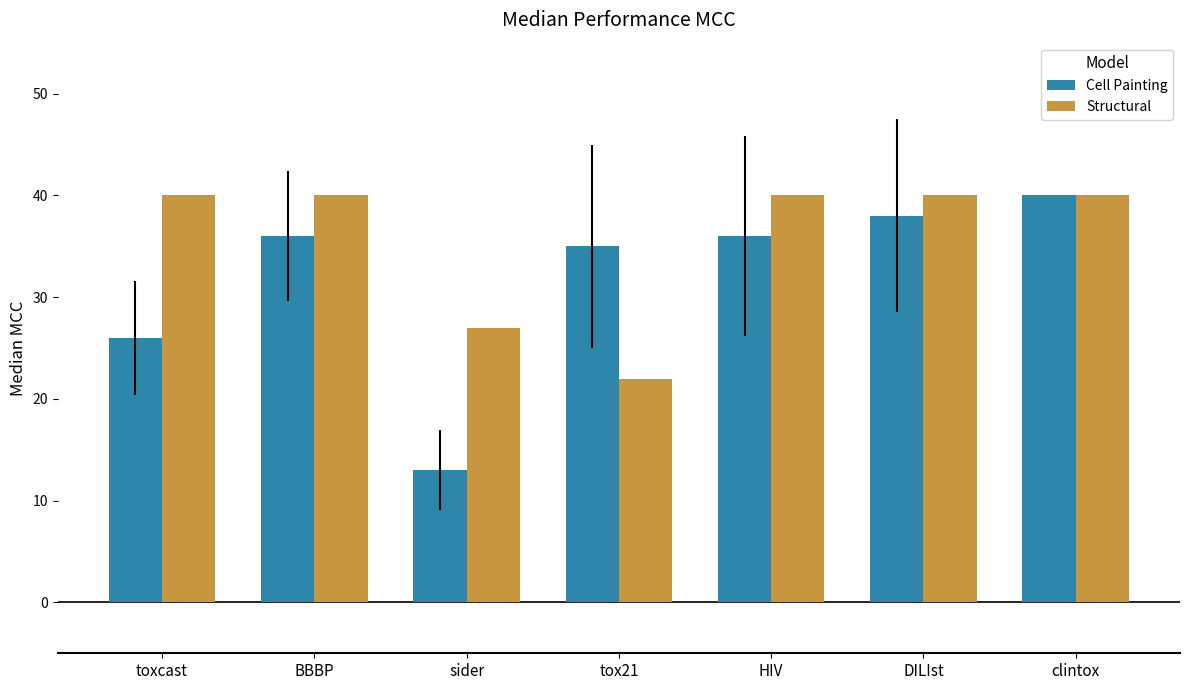

Reading right to left, list all the values displayed in this chart.

Cell Painting: clintox=40	DILIst=38	HIV=36	tox21=35	sider=13	BBBP=36	toxcast=26
Structural: clintox=40	DILIst=40	HIV=40	tox21=22	sider=27	BBBP=40	toxcast=40